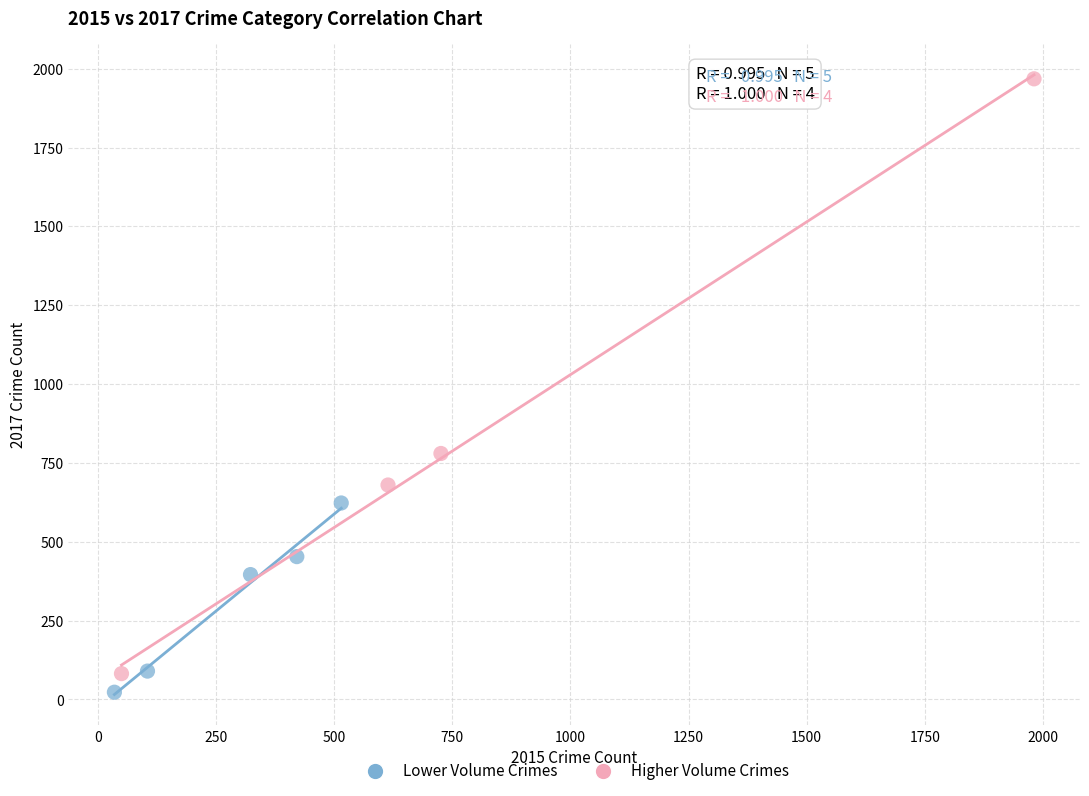

Which series contains the highest Y value?

Higher Volume Crimes